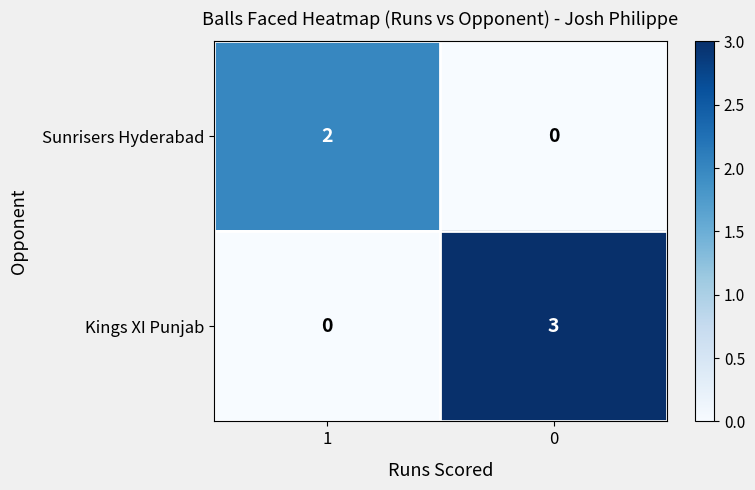

What is the total value across all series at 0?

3